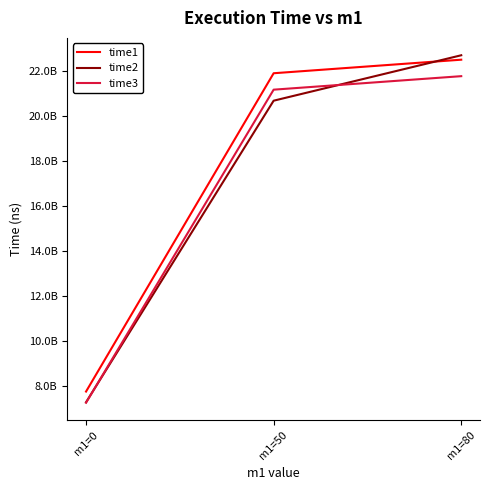

What are all the series names shown in the legend?

time1, time2, time3